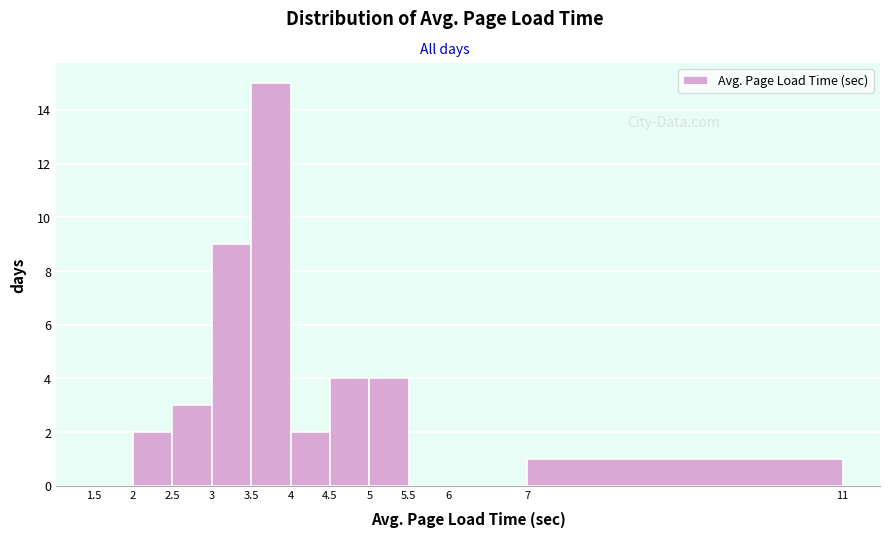

What is the height of the bar covering 3 to 3.5 on the x-axis? The values are not printed on the chart, so give them approximately, as read against the axis.

9